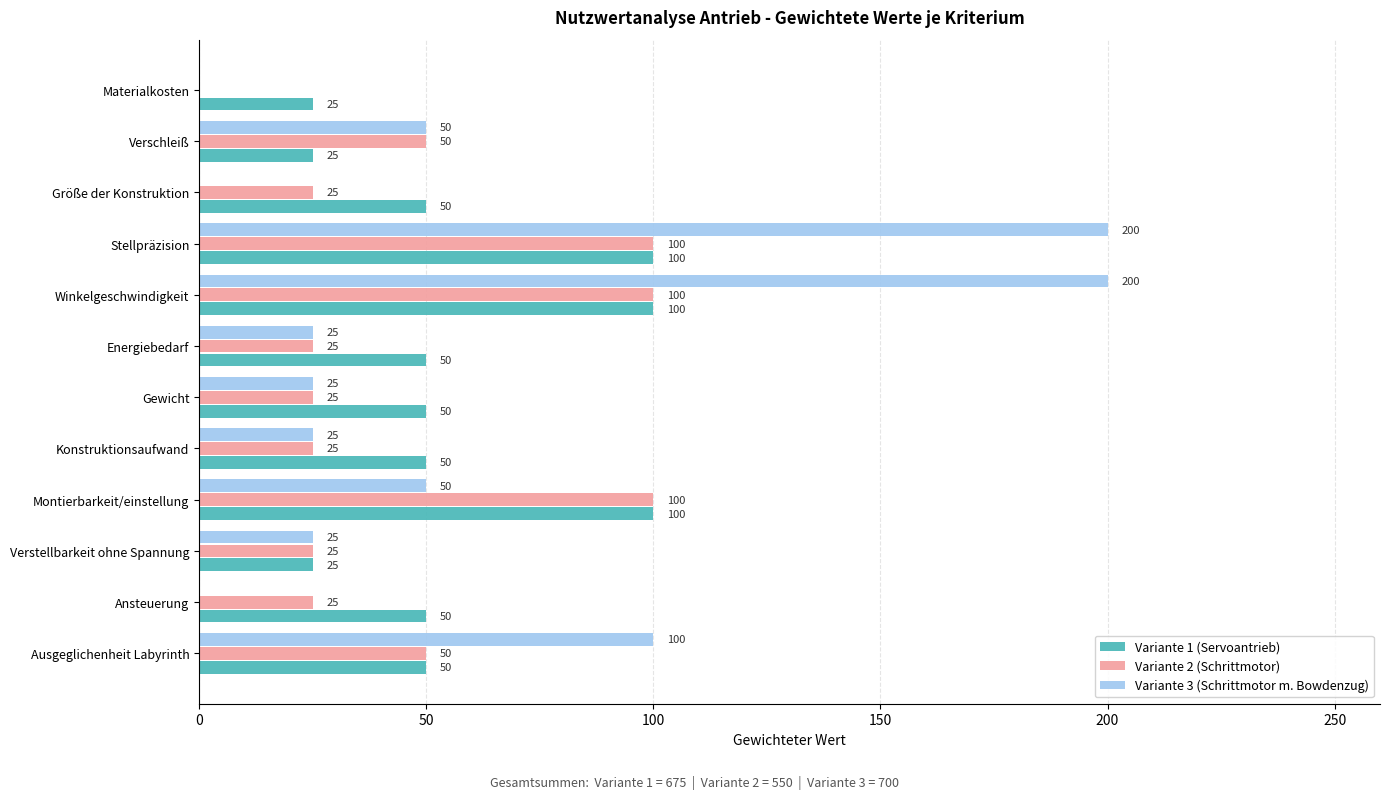

What value does the Variante 1 (Servoantrieb) series have at Energiebedarf, to the nearest 10?

50